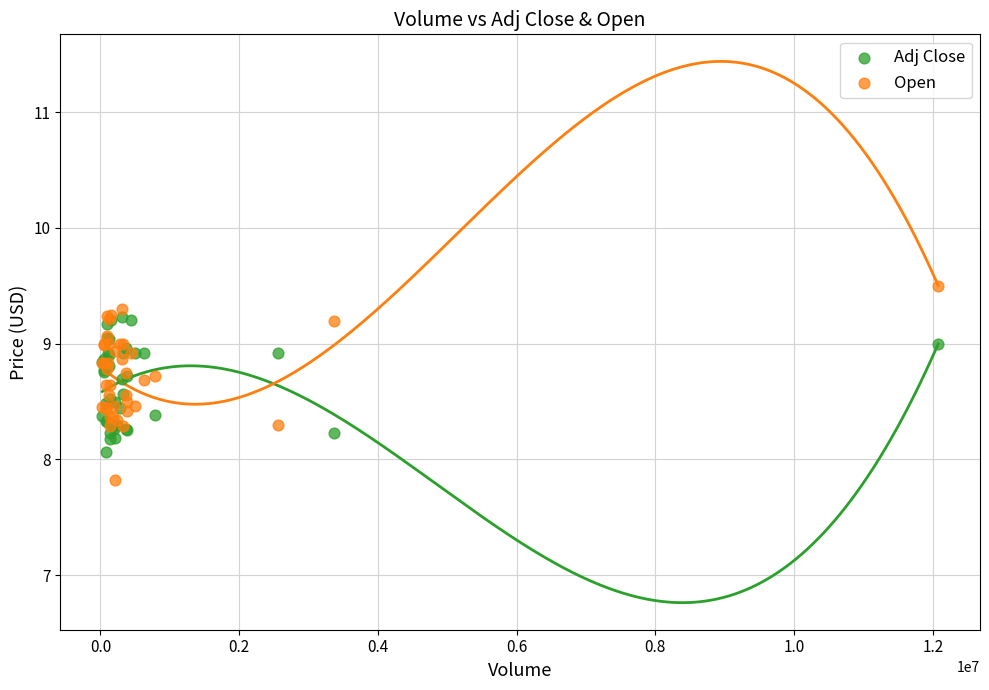

Which series reaches the minimum Y coordinate?

Open